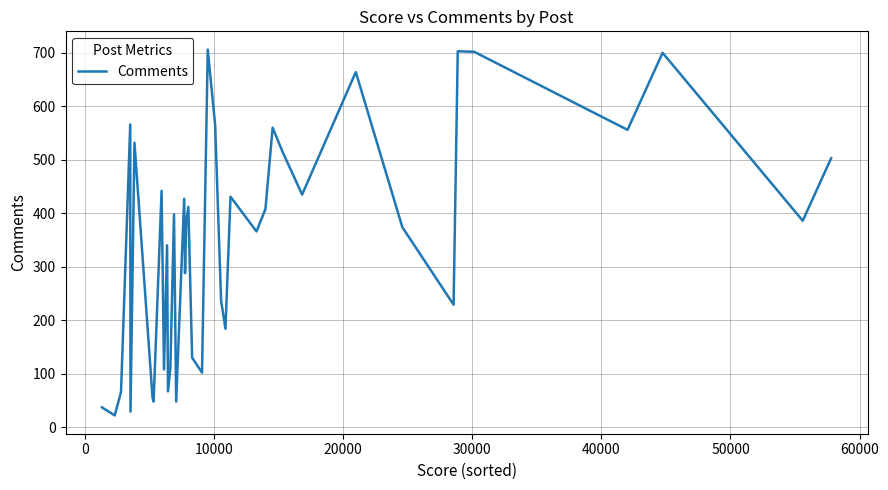

What is the difference between the maximum and minimum values?

684